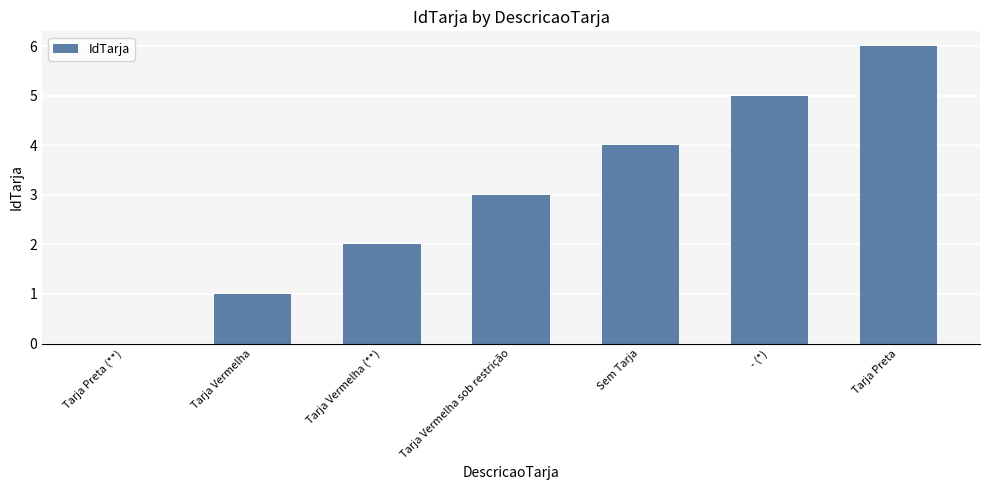

What is the change in value from Tarja Preta (**) to Tarja Preta?

+6